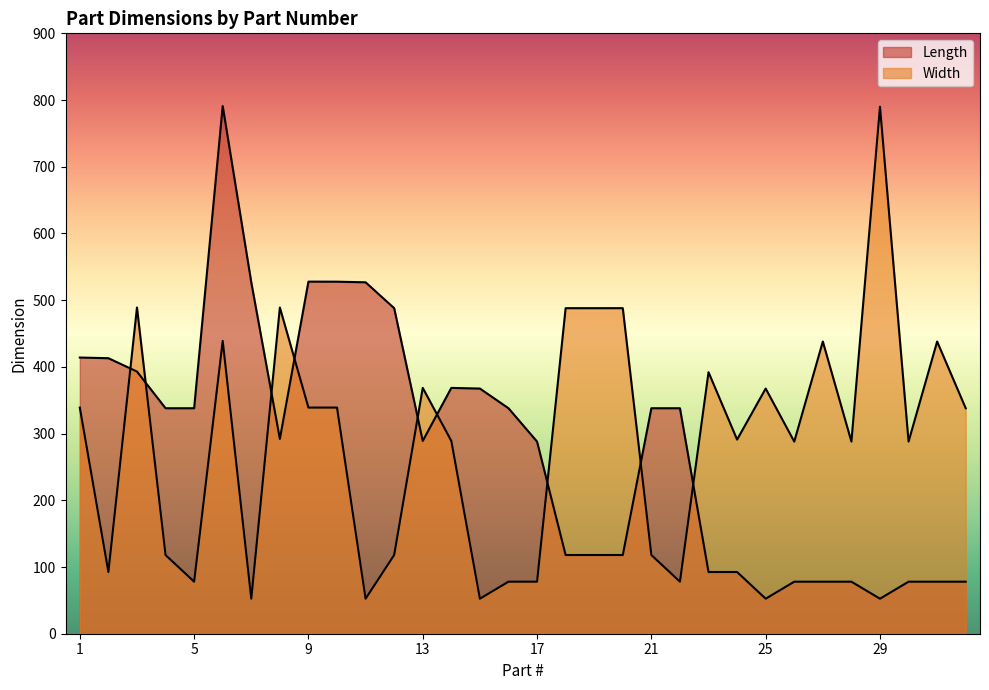

How many interior local peaks does the Width series have?

9